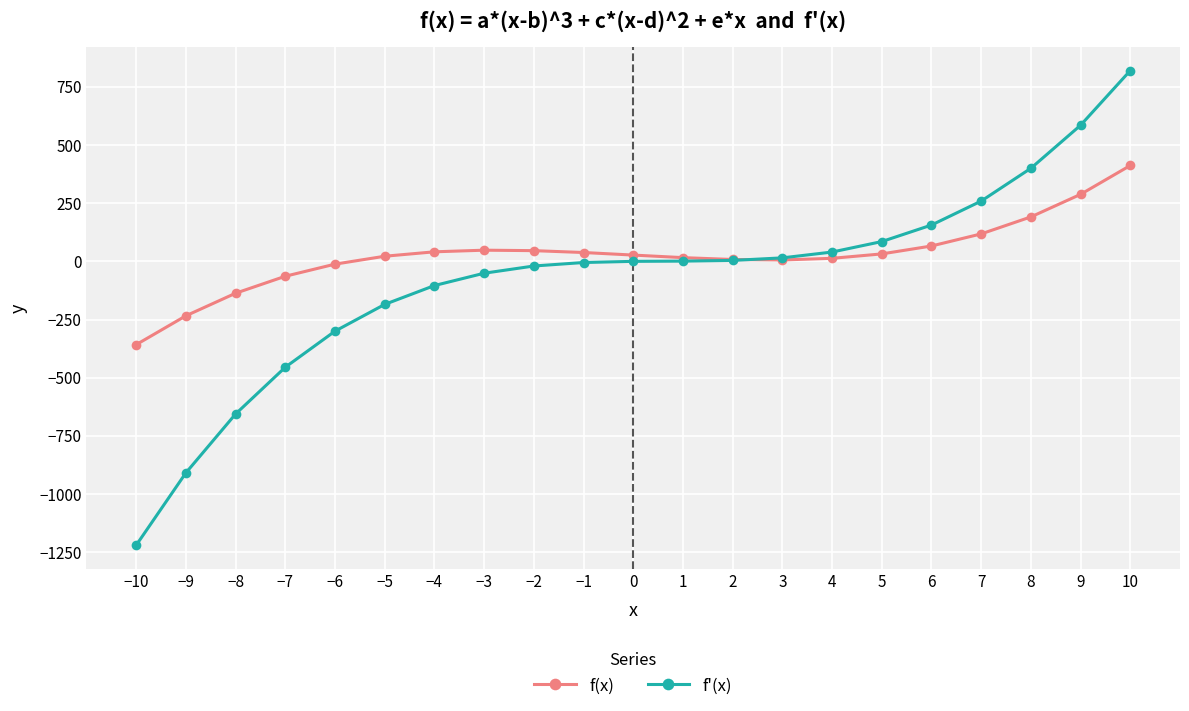

How many lines are shown in the chart?

2